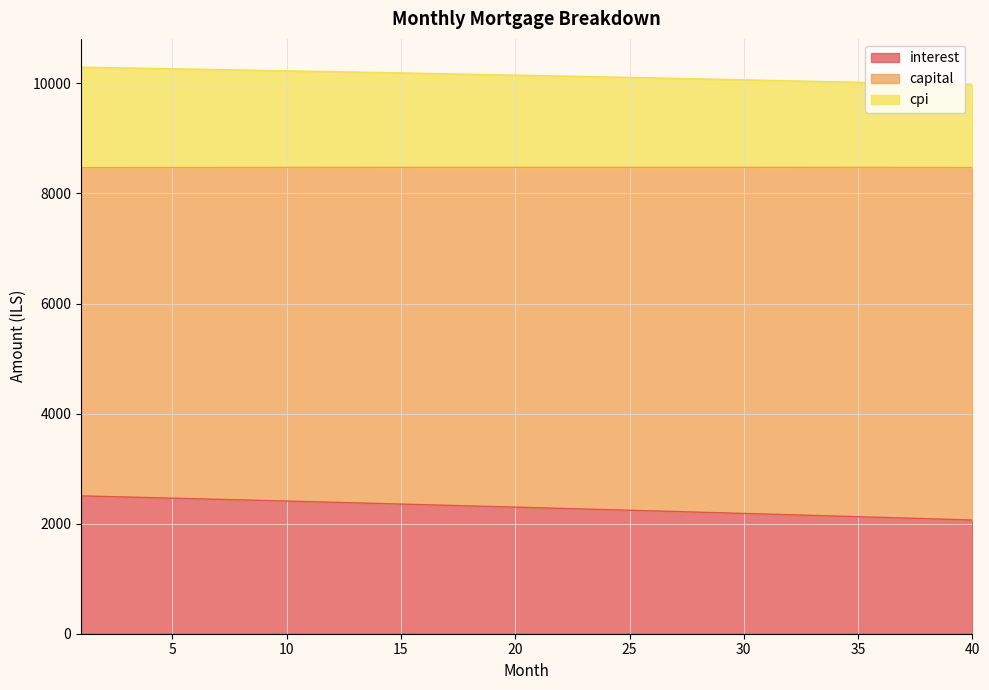

At which label does interest first exceed 2299?

1